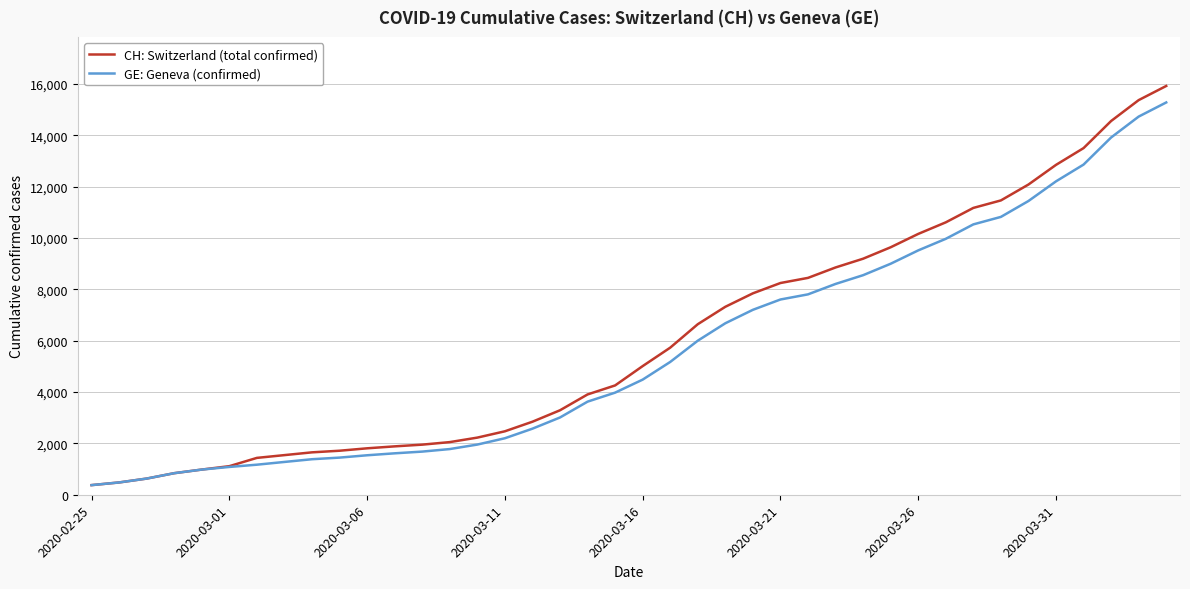

What is the difference between the maximum and minimum values in the CH: Switzerland (total confirmed) series?

15551